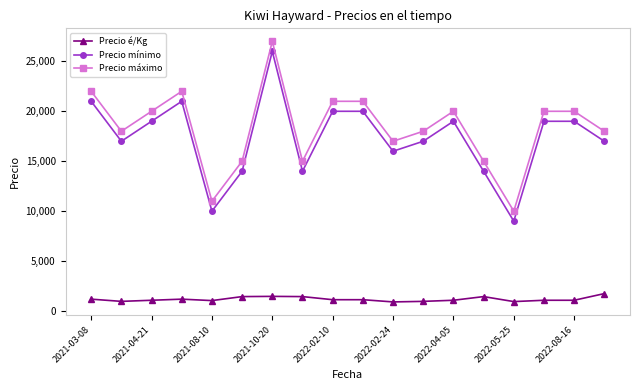

How many lines are shown in the chart?

3